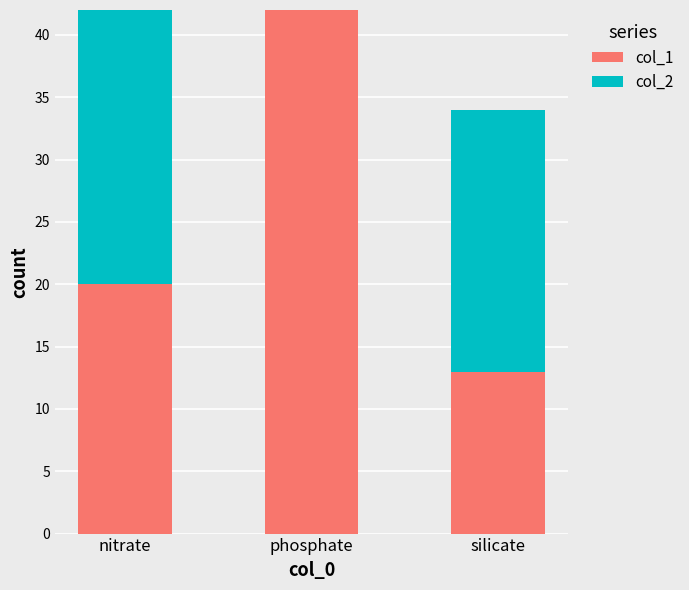

Which category has the highest value in the col_1 series?

phosphate